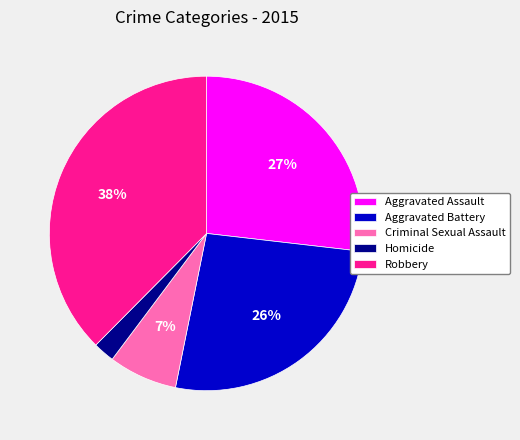

Combined, do Robbery and Aggravated Battery account for over 50%?

Yes